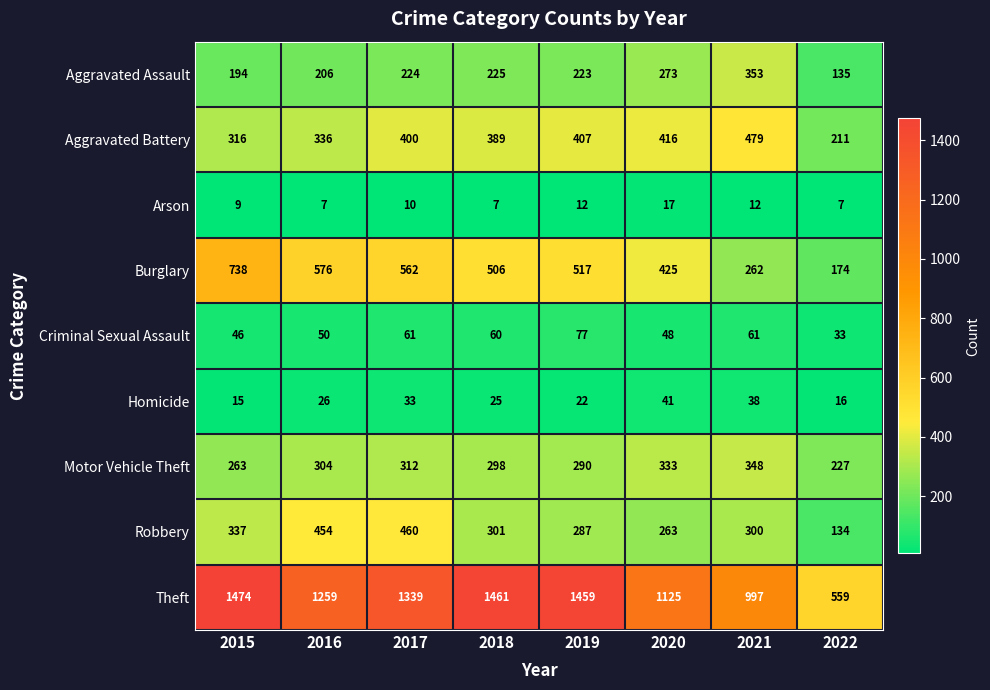

How many data points in Motor Vehicle Theft are less than 304?

4